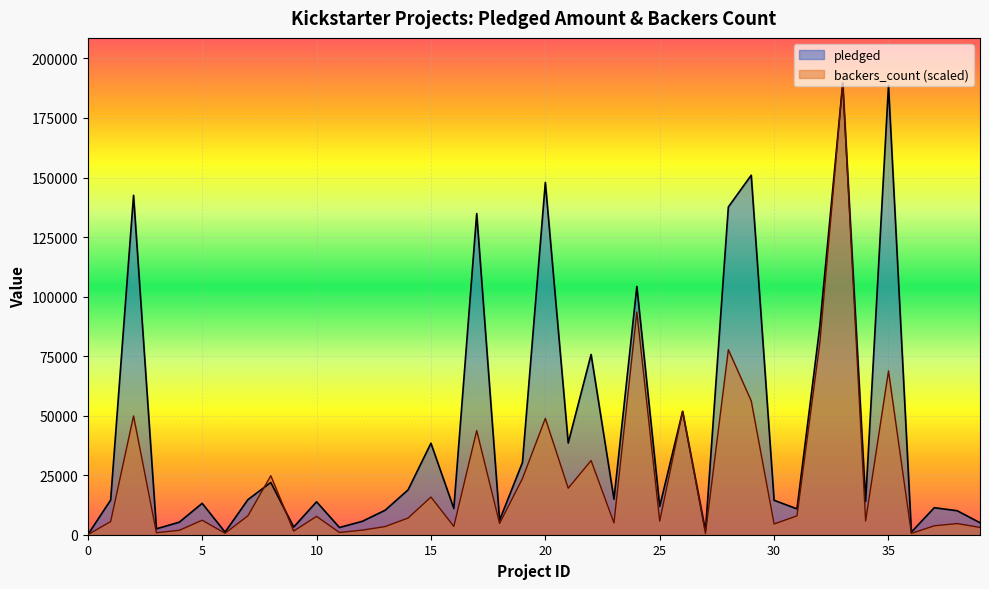

After their last crossing, which series has the higher values: pledged or backers_count?

pledged